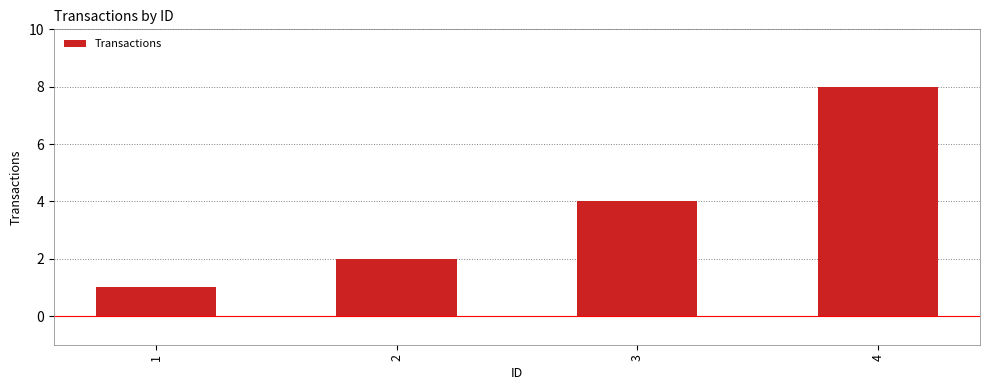

What is the value of the 4th bar from the left?

8